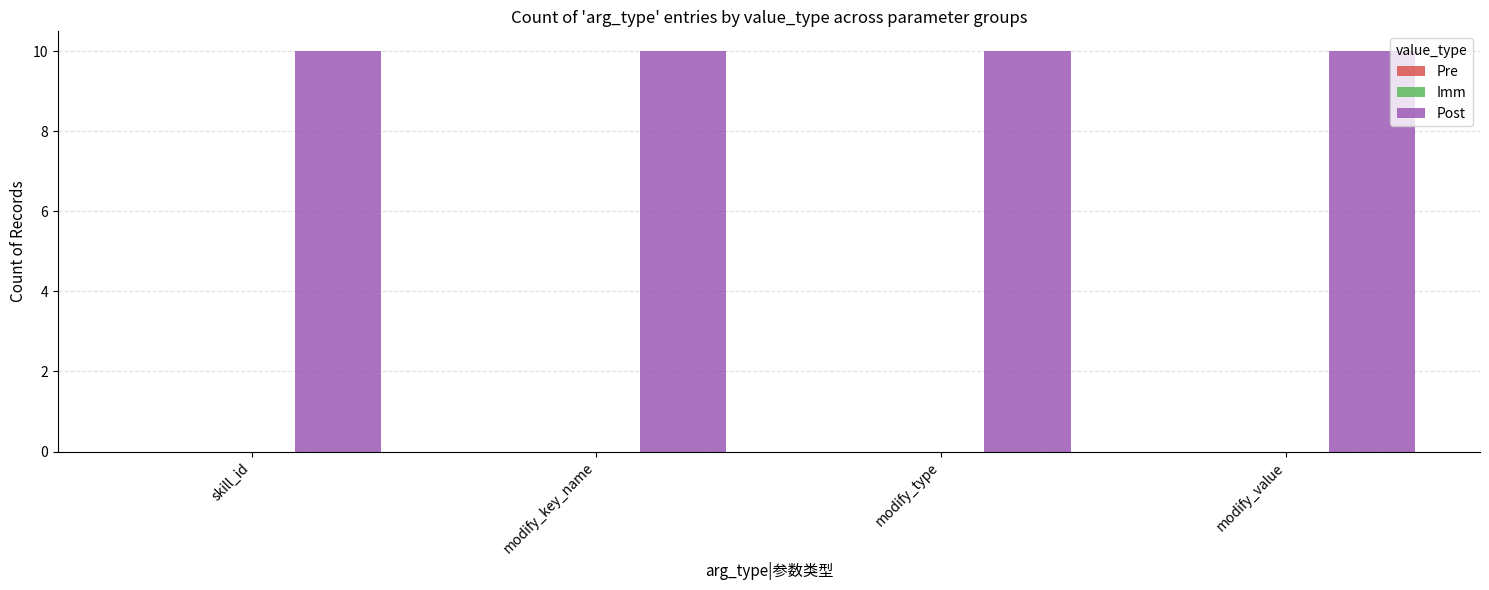

Which category has the lowest value in the Pre series?

skill_id